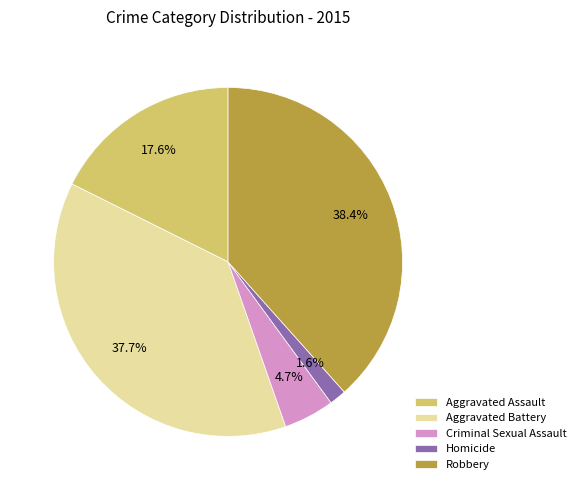

Is there any slice that represents more than half of the pie?

No